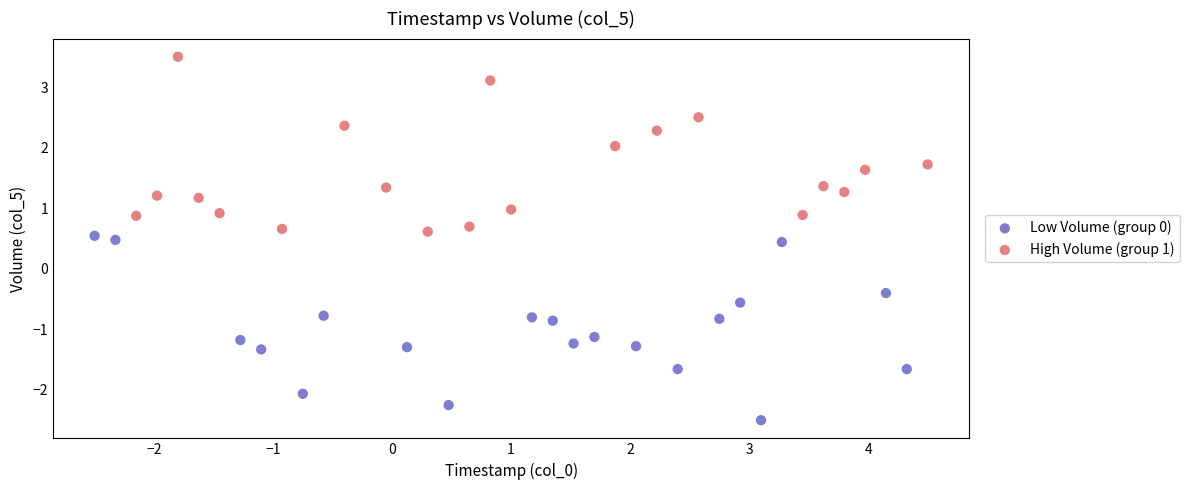

Which series contains the lowest Y value?

Low Volume (group 0)